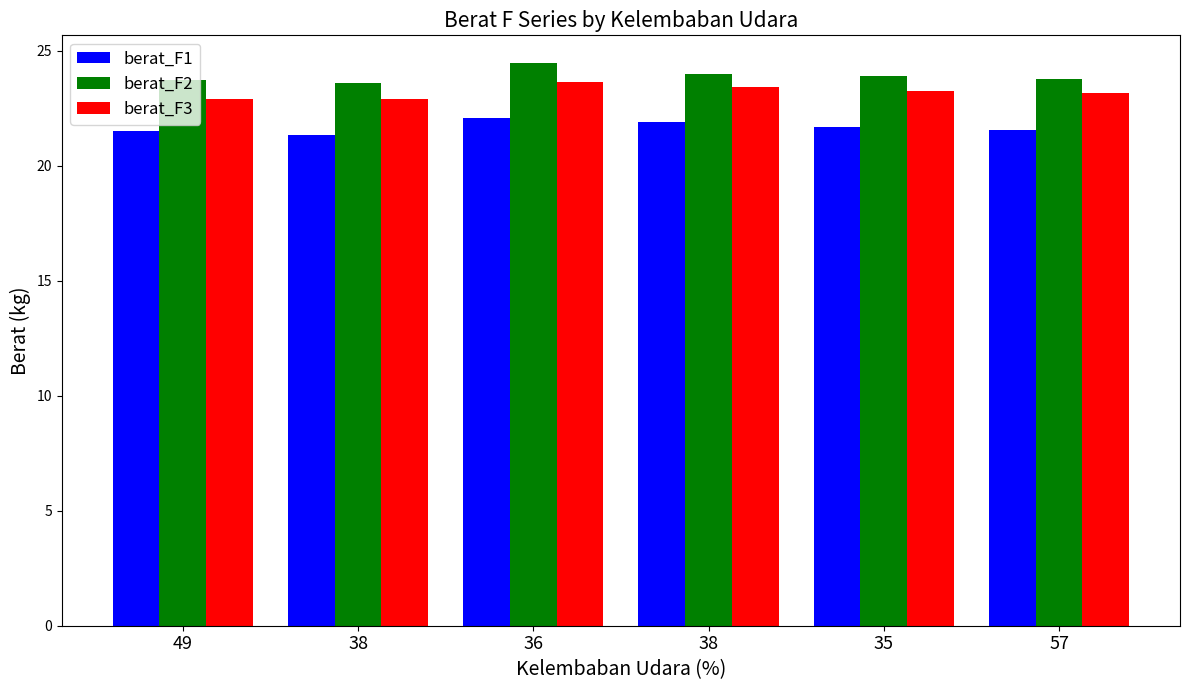

What is the sum of all berat_F3 values?

139.3